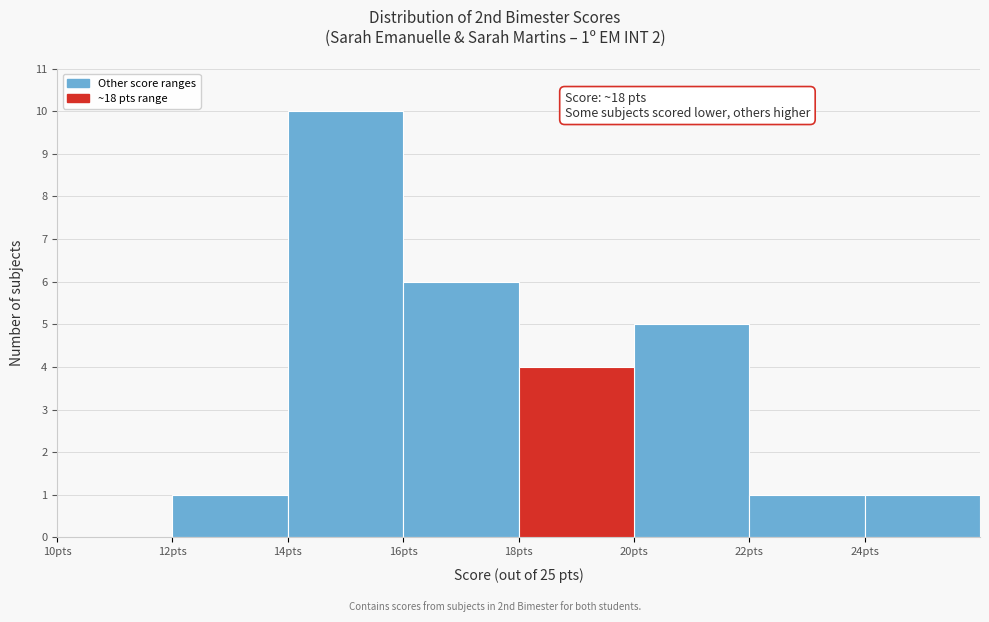

Which range on the x-axis has the tallest bar?

14 to 16